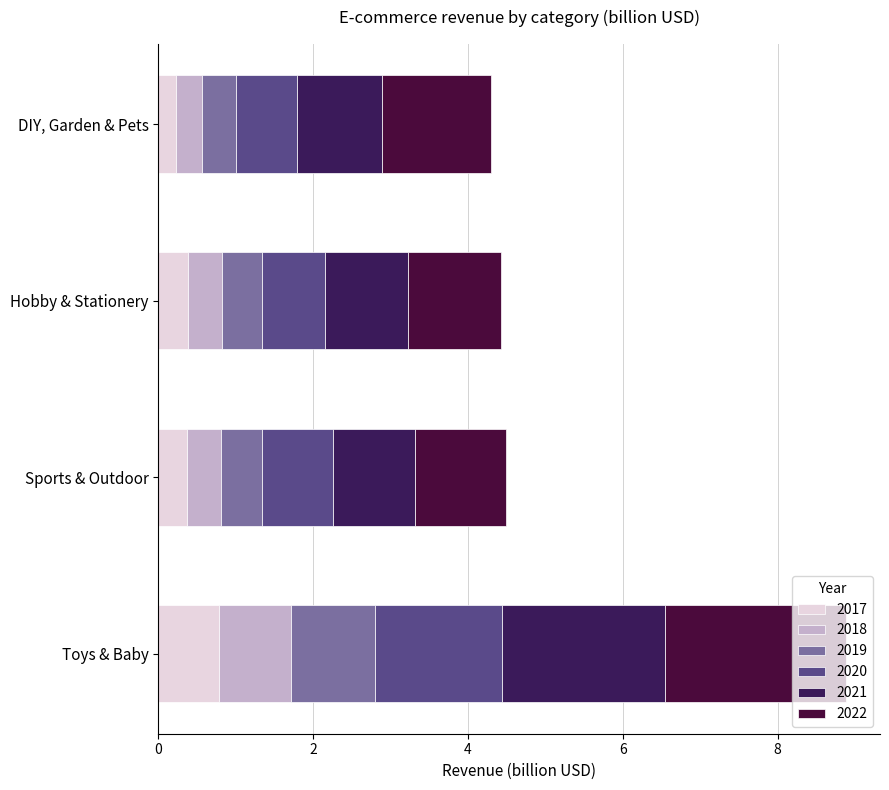

What is the total value across all series at Sports & Outdoor?

4.5